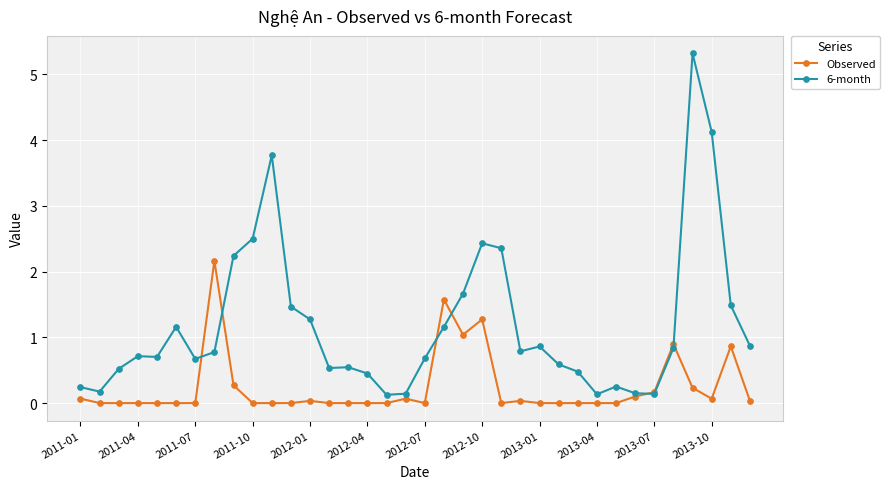

After their last crossing, which series has the higher values: 6-month or Observed?

6-month